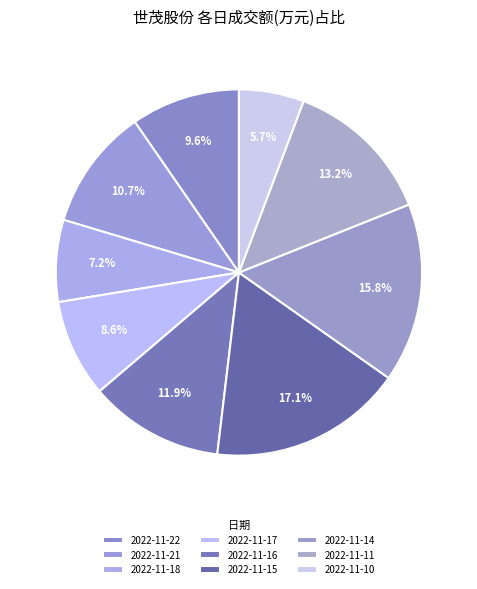

Is there any slice that represents more than half of the pie?

No